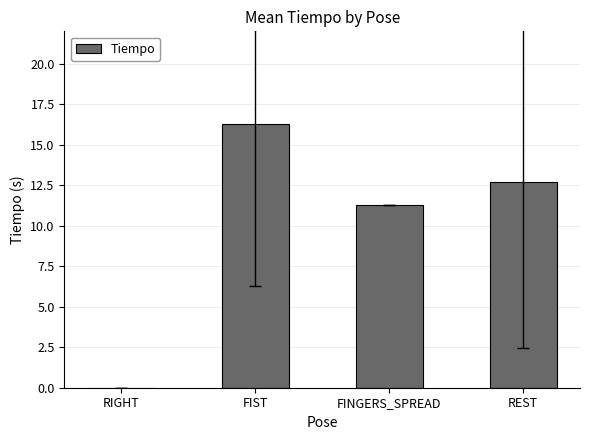

Which has a higher value, REST or FIST?

FIST